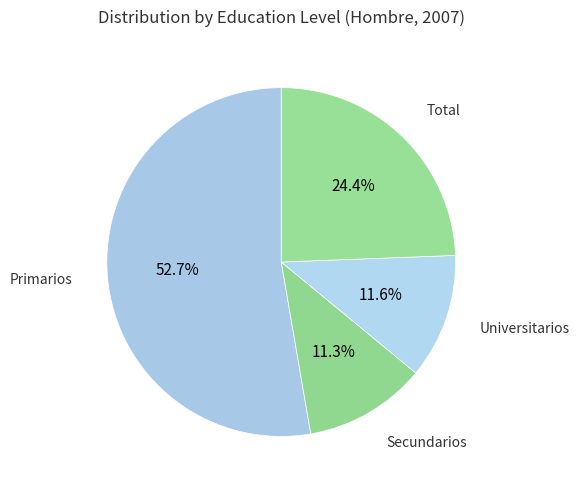

How many slices are in this pie chart?

4